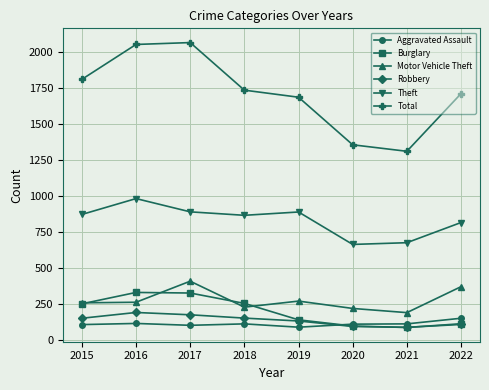

In Total, how many points are lower than both neighbors (excluding endpoints)?

1